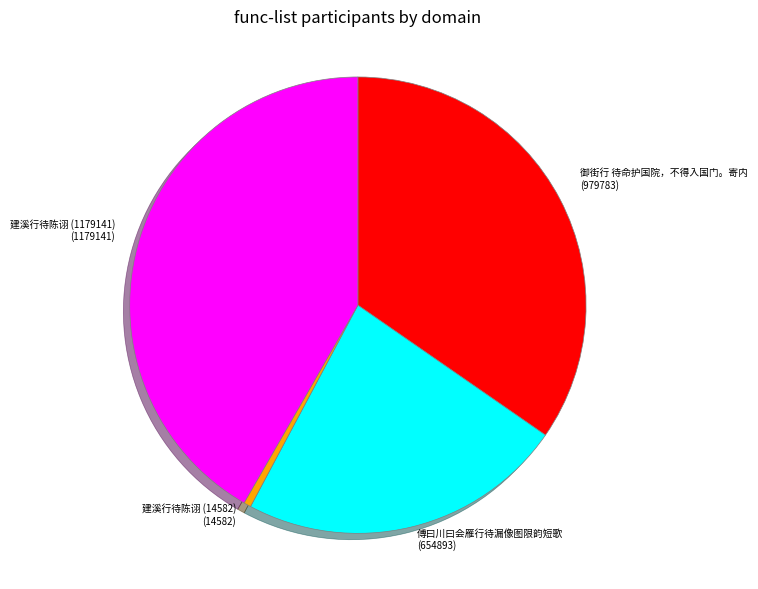

What is the smallest slice in the pie chart?

建溪行待陈诩 (14582)